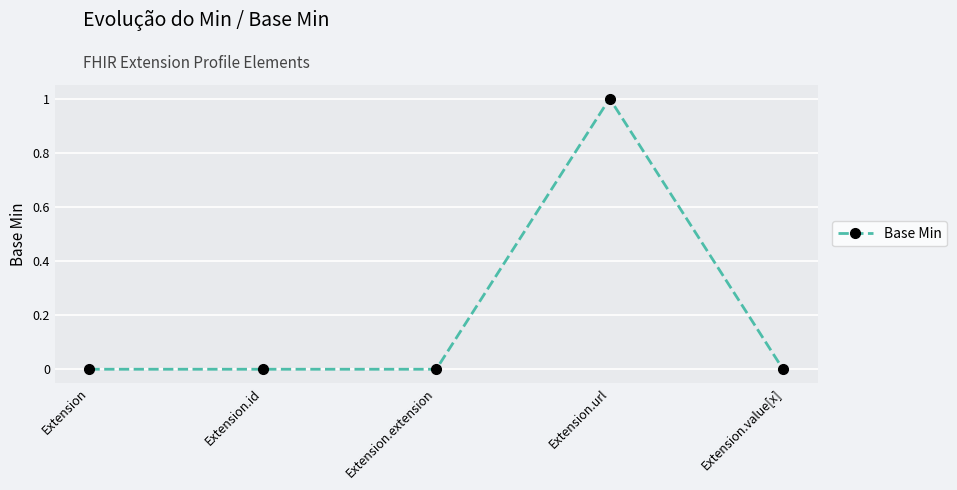

Which label corresponds to the largest value in the chart?

Extension.url